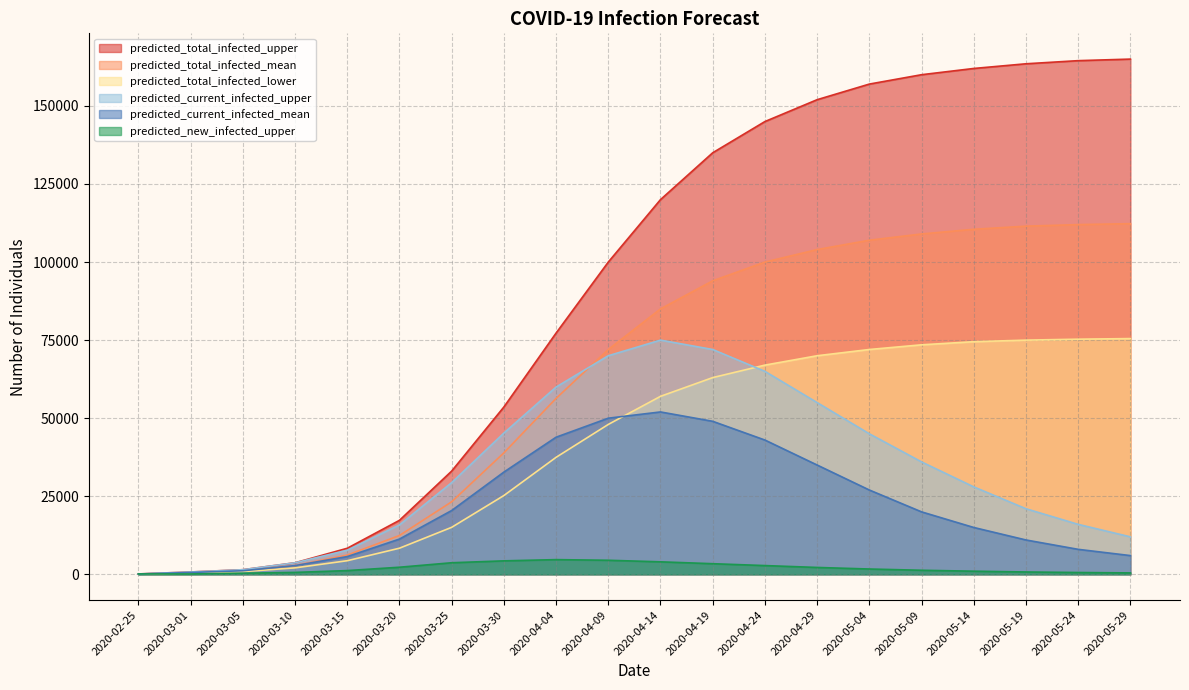

How many interior local peaks does the predicted_current_infected_mean series have?

1